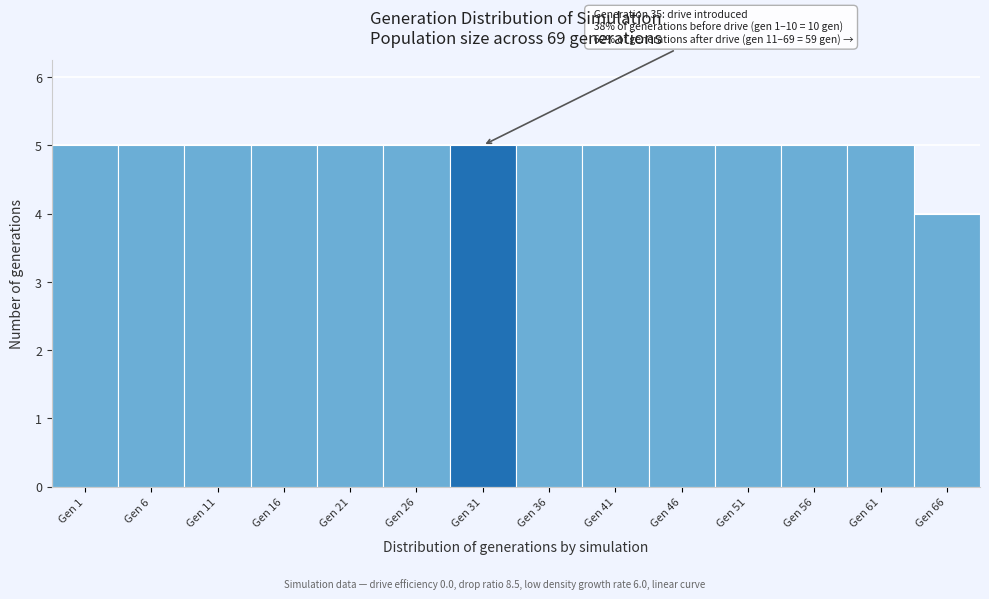

Reading right to left, transcribe all the data shown in this chart.

Gen 66=4	Gen 61=5	Gen 56=5	Gen 51=5	Gen 46=5	Gen 41=5	Gen 36=5	Gen 31=5	Gen 26=5	Gen 21=5	Gen 16=5	Gen 11=5	Gen 6=5	Gen 1=5